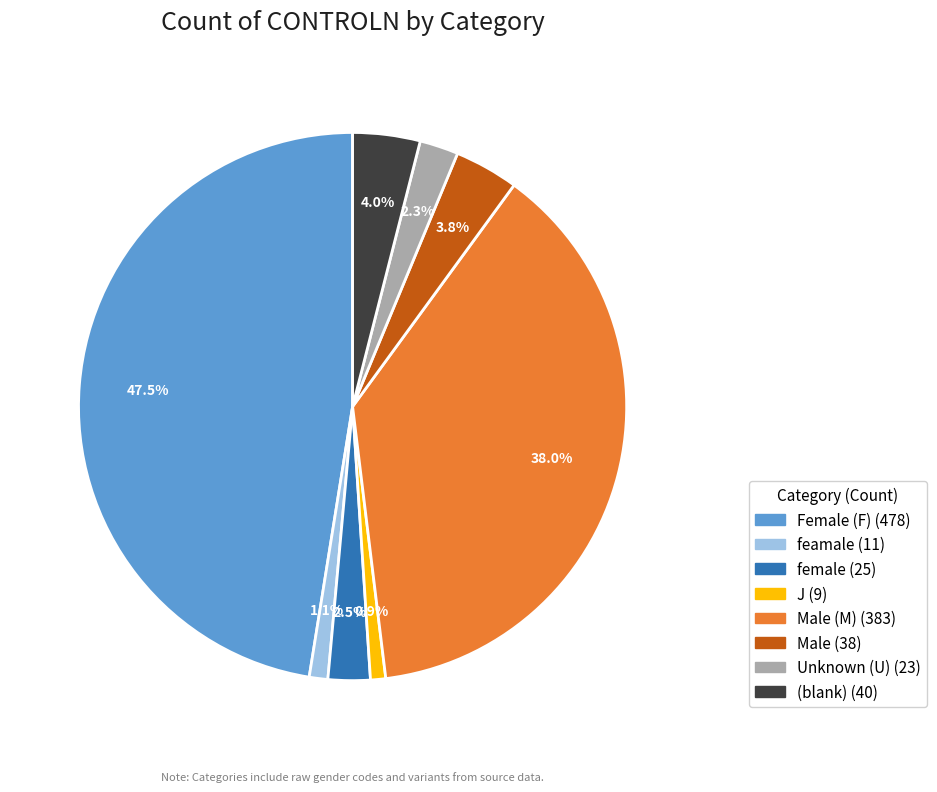

Is there a majority slice in this chart?

No